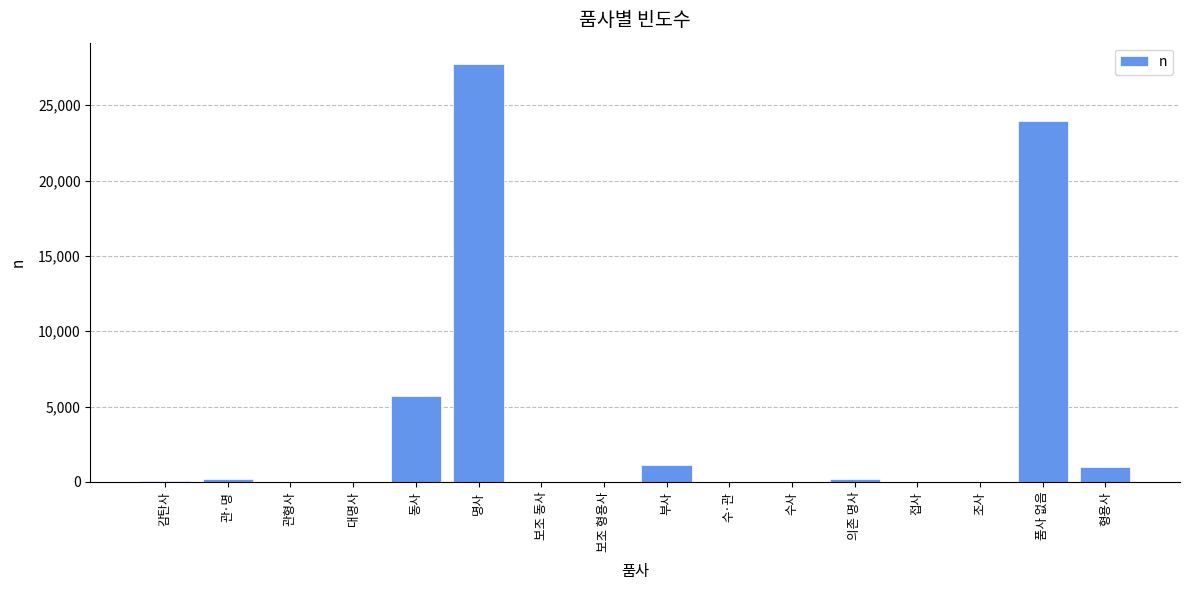

Between 동사 and 명사, which is larger?

명사